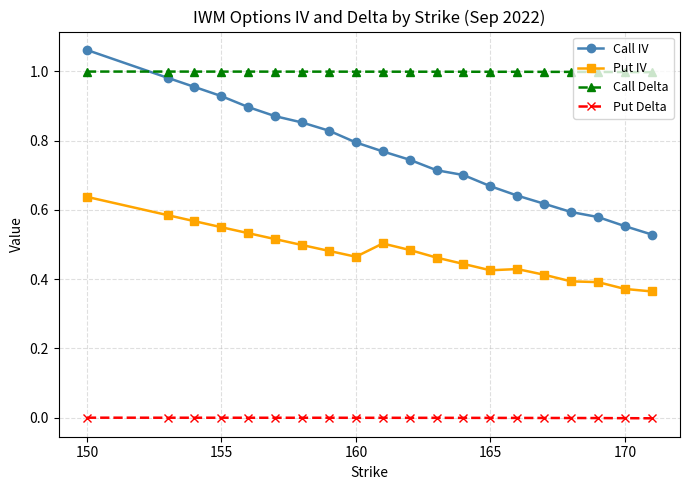

What is the difference between the maximum and minimum values in the Put IV series?

0.3